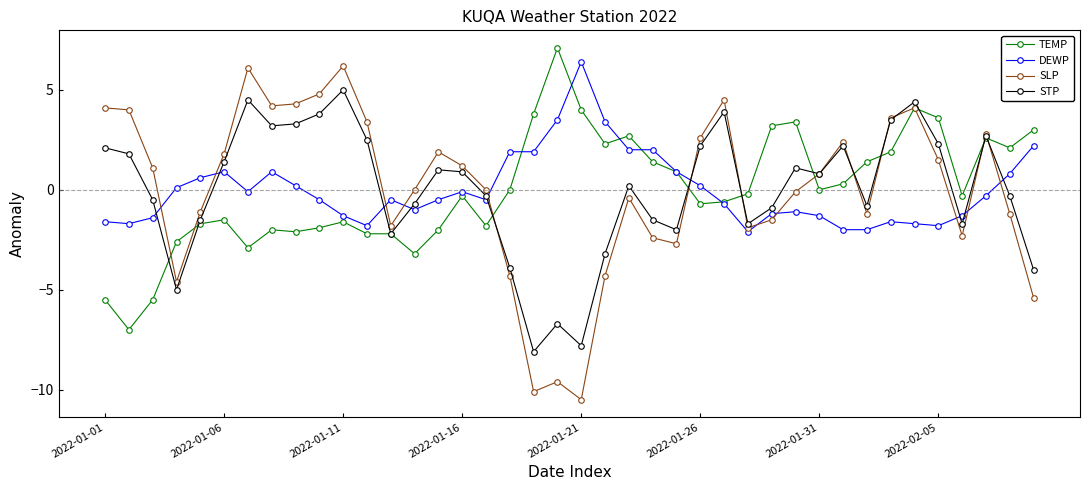

Count the number of data series in this chart.

4